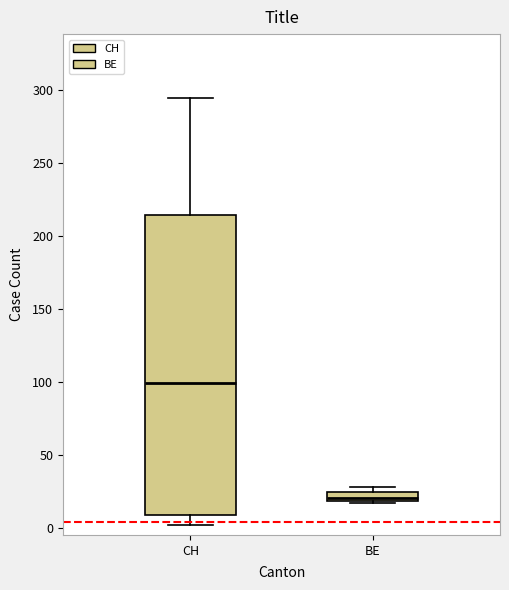

Which box has the highest median line?

CH